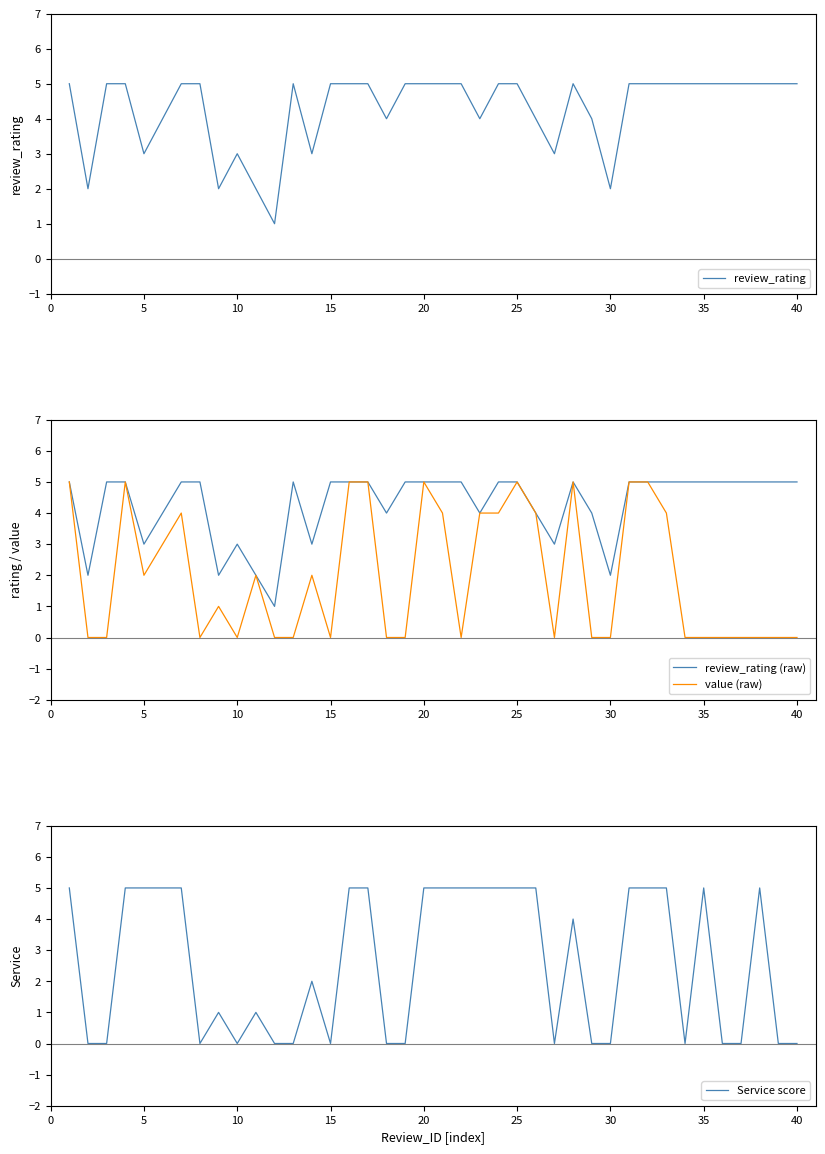

How many lines are shown in the chart?

4